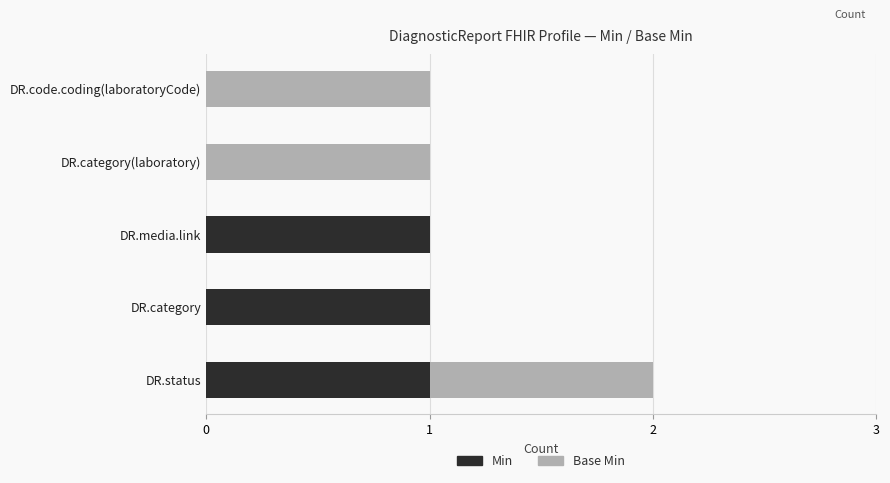

What is the sum of all Min values?

3